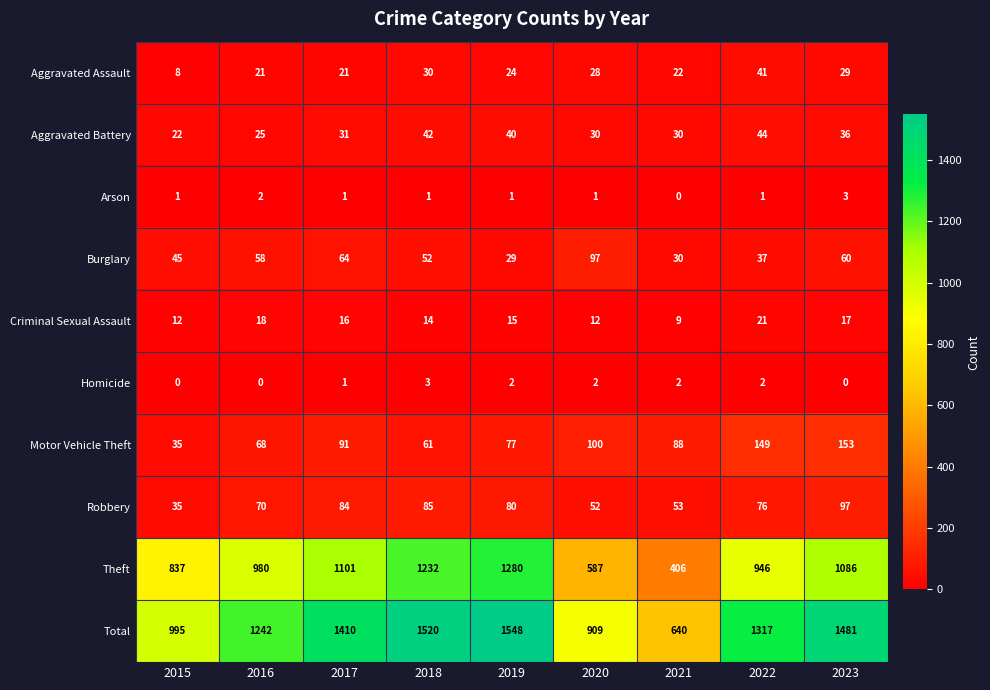

What is the difference between the Total values at 2015 and 2017?

415